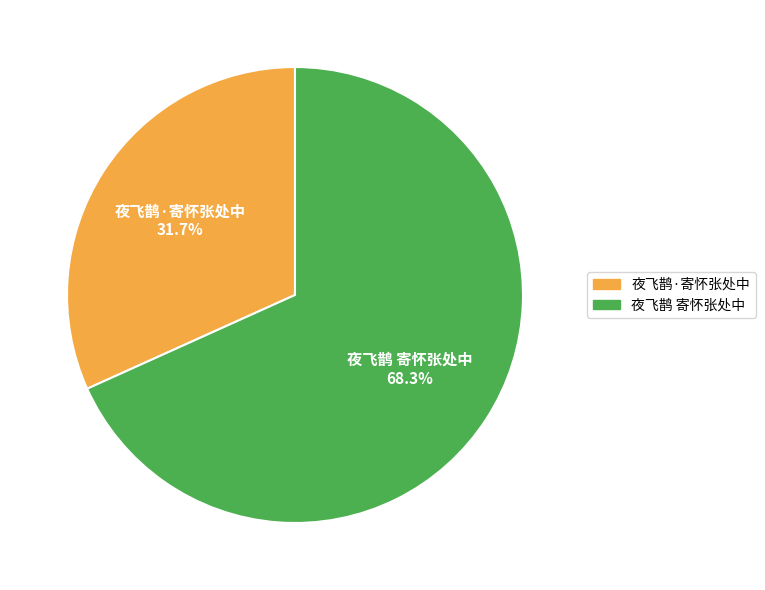

To the nearest percent, what percentage of the pie is 夜飞鹊·寄怀张处中?

32%